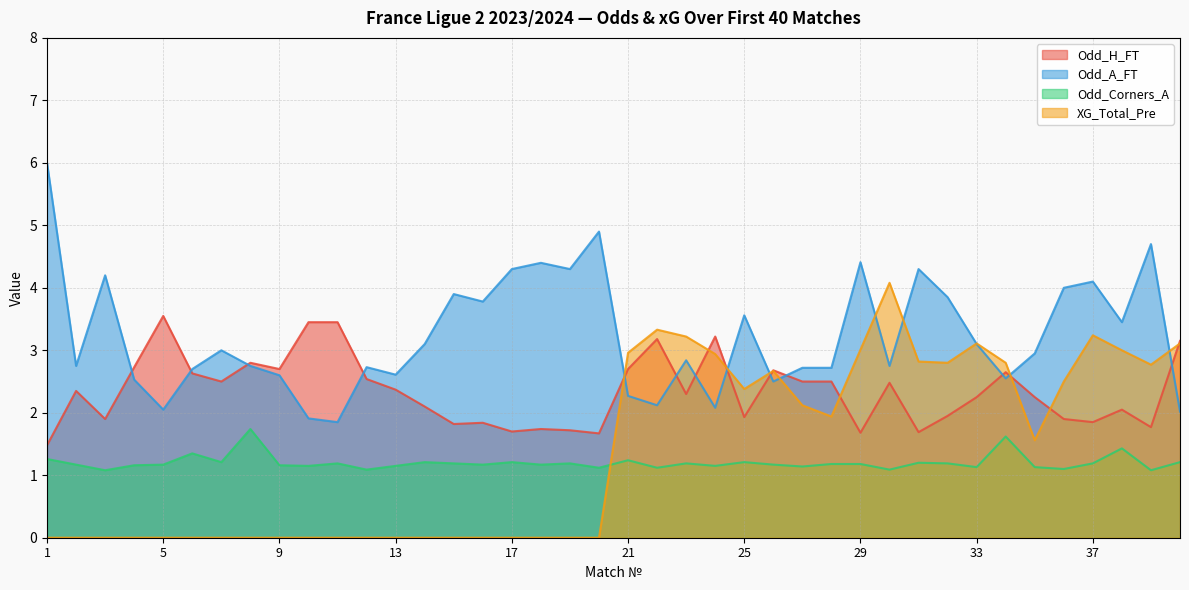

True or false: Odd_A_FT has a value of 2.2 at 17.

False